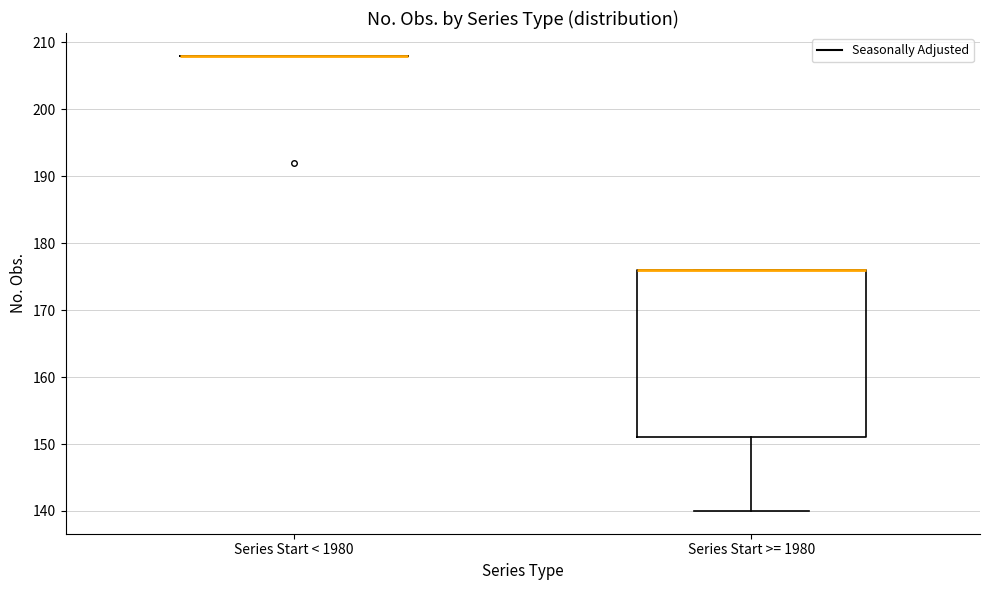

Reading left to right, transcribe this box plot: for each box, give where its median line is, the range the box spans, and where its two whiskers end, as read against the y-axis. The values are not printed on the chart, so give them approximately, as read against the axis.

Series Start < 1980: box collapsed to a line at 208, whiskers 208 to 208
Series Start >= 1980: median 176 (drawn on the box's upper edge), box 151 to 176, whiskers 140 to 176